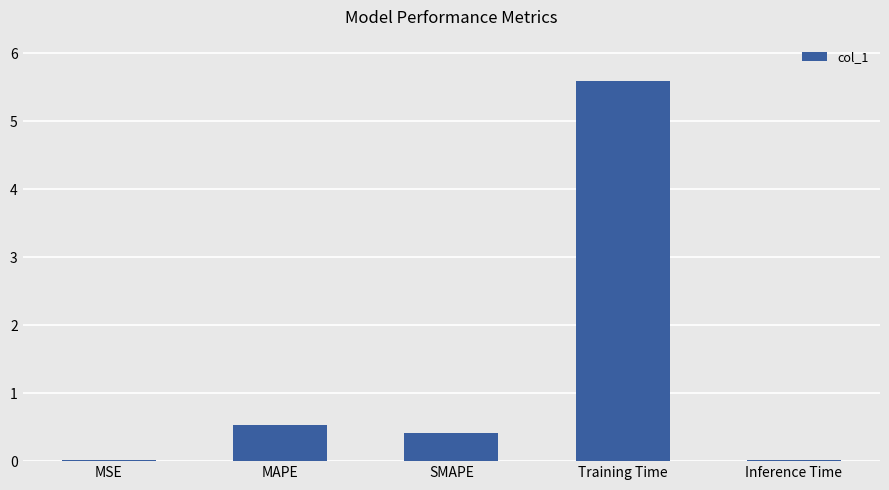

Between MSE and MAPE, which is larger?

MAPE